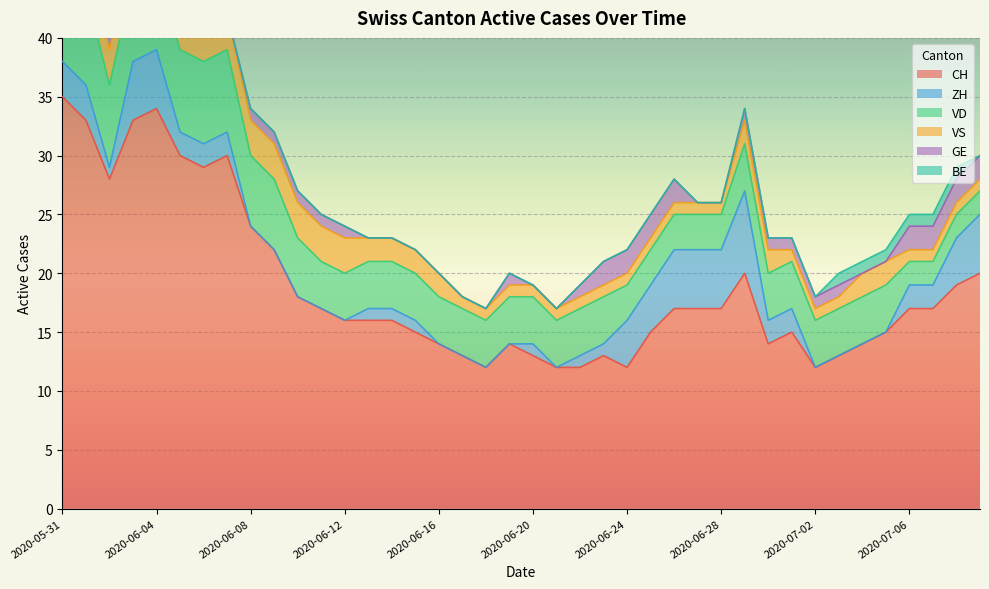

Is the value of CH at 2020-06-25 greater than the value of GE at 2020-06-14?

Yes